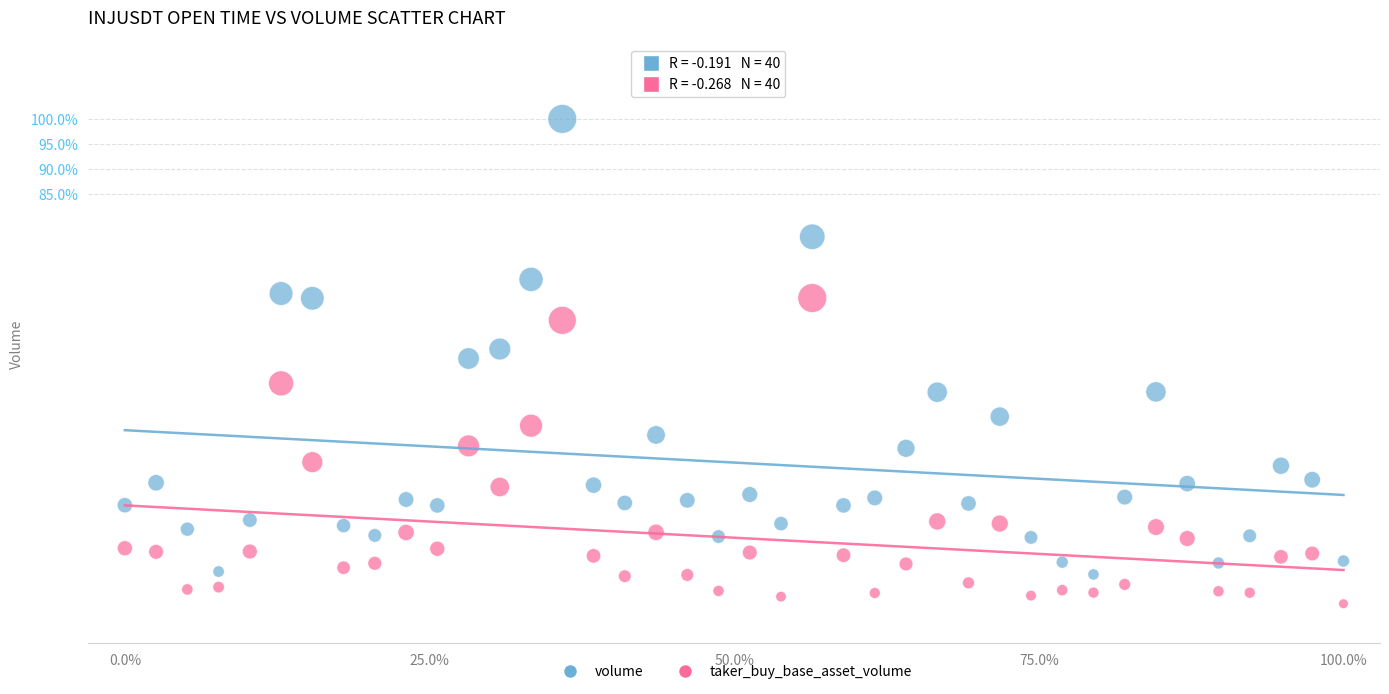

Which series contains the lowest Y value?

taker_buy_base_asset_volume